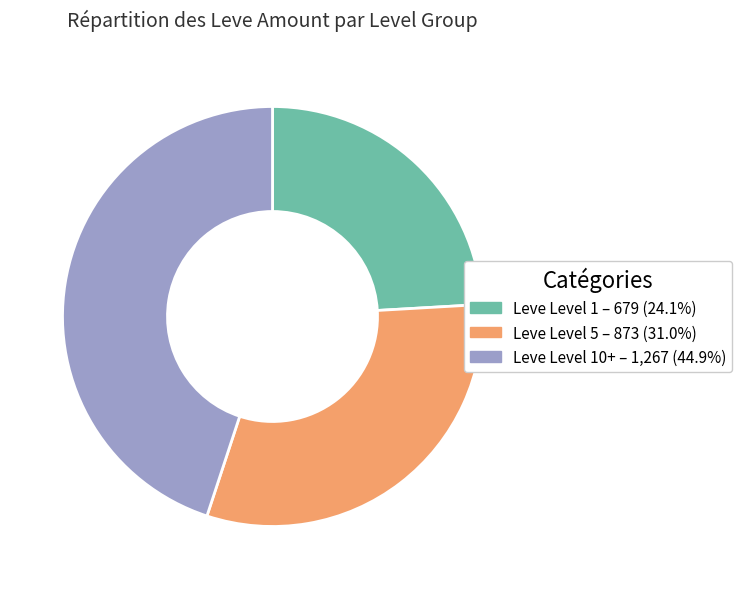

Is there any slice that represents more than half of the pie?

No